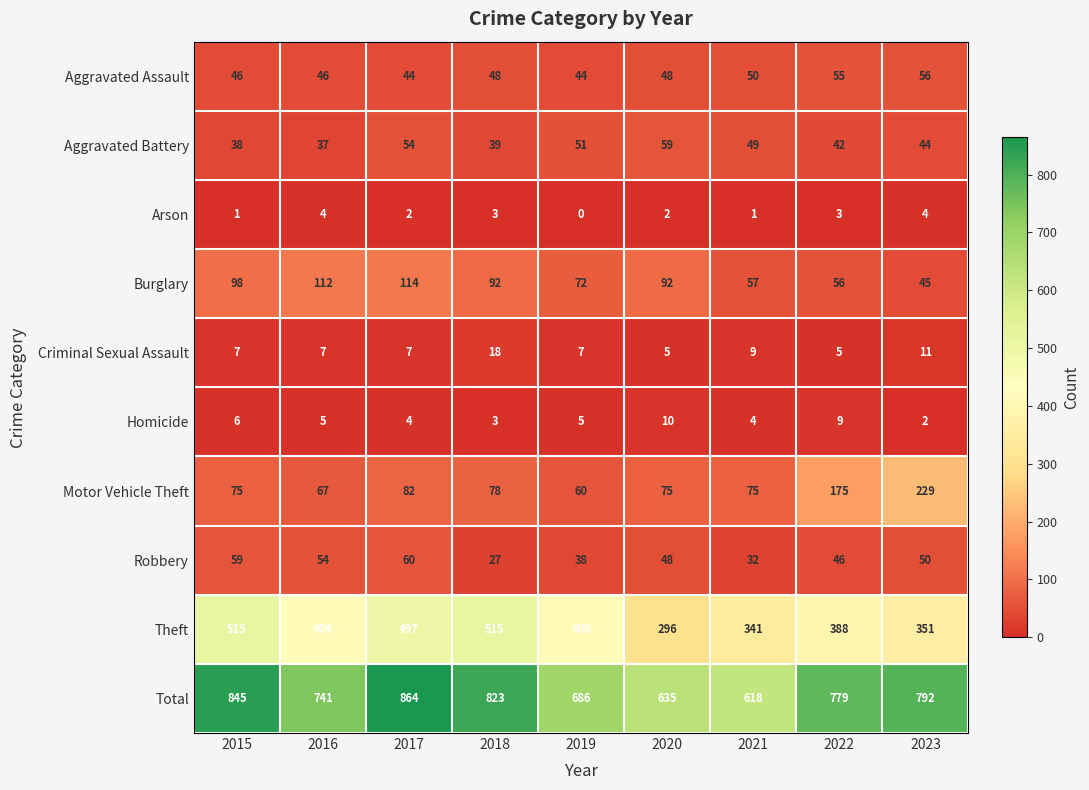

Which series has the largest total across all categories?

Total